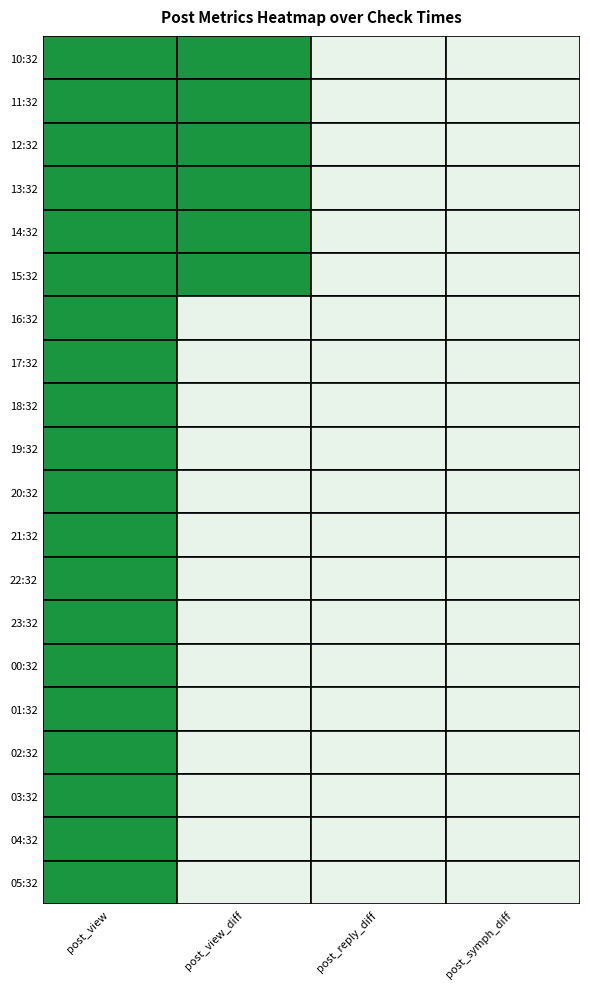

List the labels in order of 05:32 value, smallest first.

post_reply_diff, post_symph_diff, post_view_diff, post_view